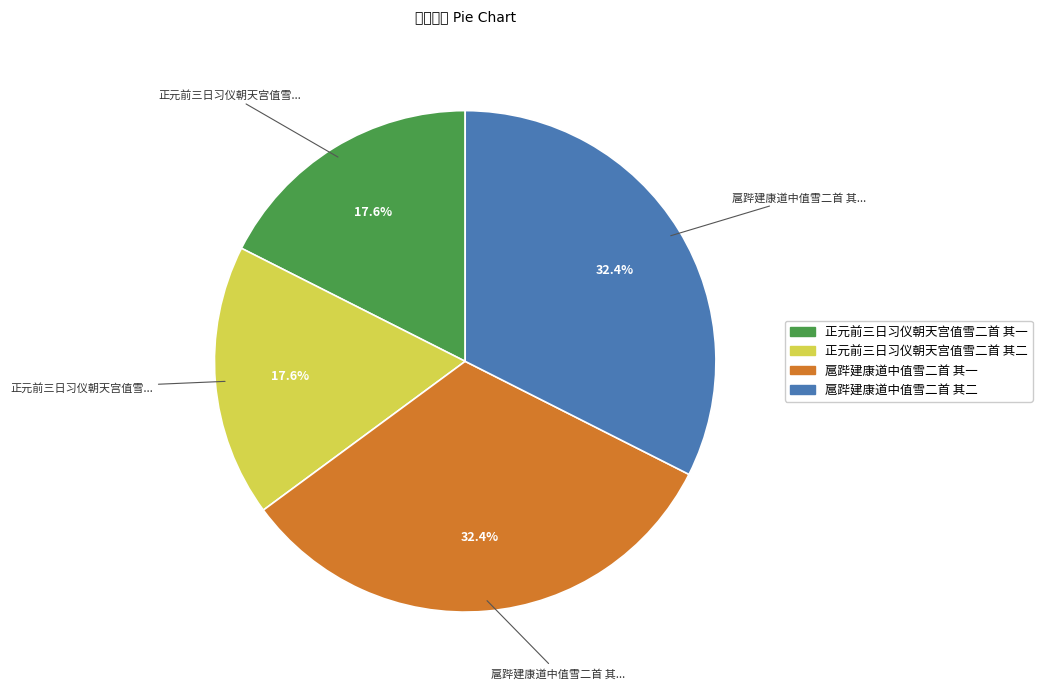

How many segments does this pie chart have?

4